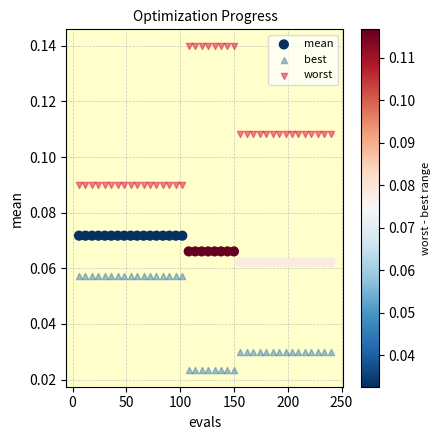

What is the X range (max minus min) for the scatter plot?

234.0